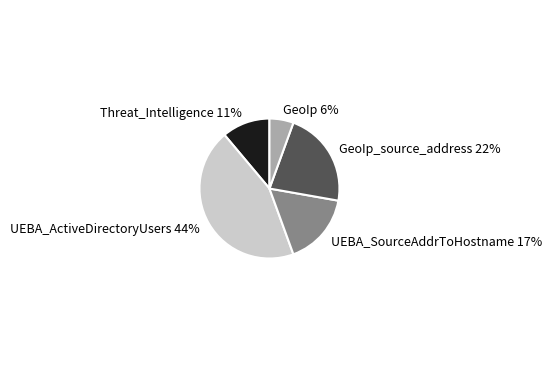

The Threat_Intelligence slice represents 11% of the pie. True or false?

True